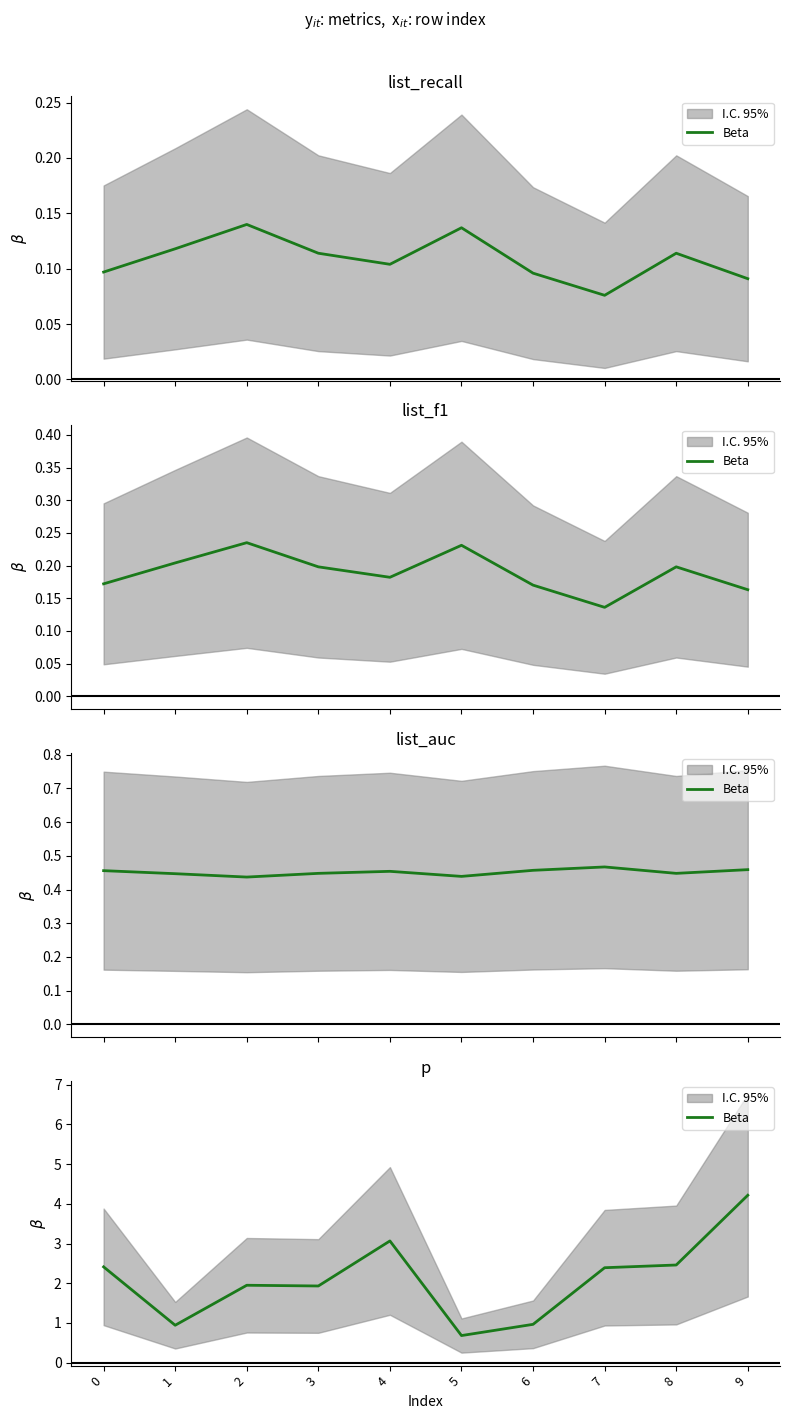

What is the ratio of the value at 3 to the value at 0?

0.8